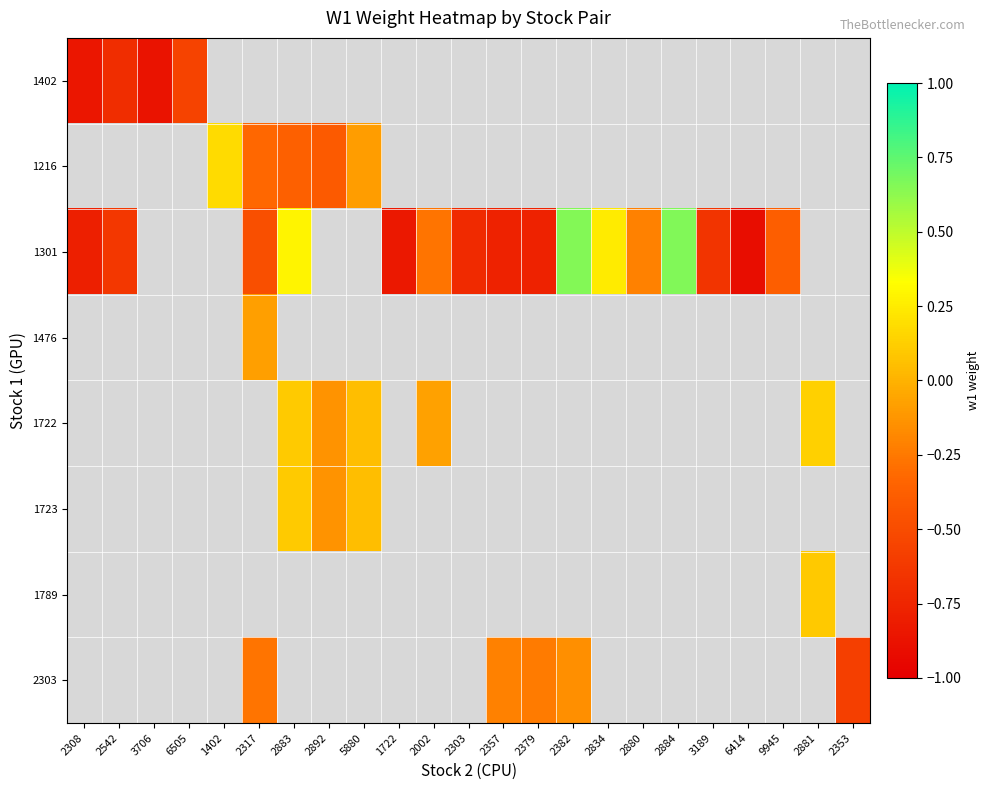

What is the greatest value displayed?

0.7